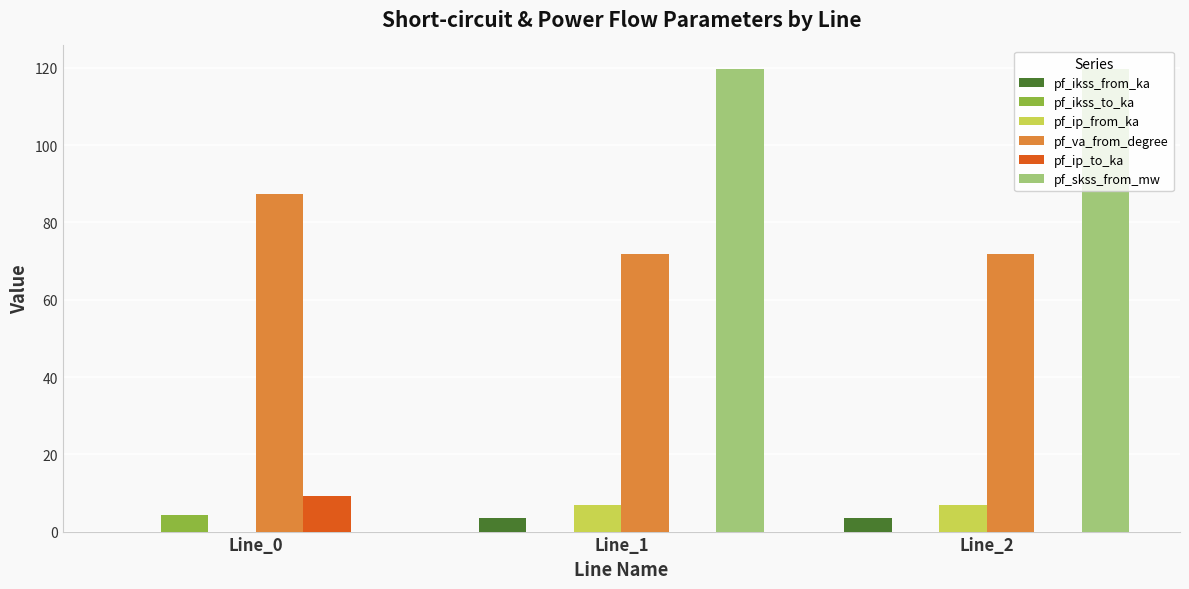

Reading left to right, list all the values displayed in this chart.

pf_ikss_from_ka: 0.0	3.5	3.5
pf_ikss_to_ka: 4.3	0.0	0.0
pf_ip_from_ka: 0.0	6.8	6.8
pf_va_from_degree: 87.3	71.8	71.8
pf_ip_to_ka: 9.3	0.0	0.0
pf_skss_from_mw: 0.0	119.8	119.8